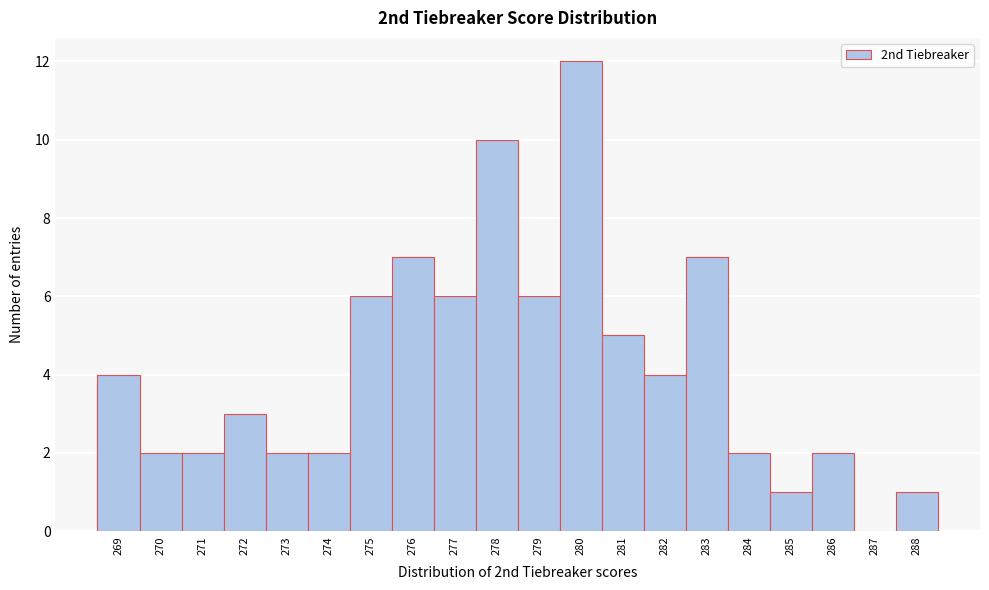

Which range on the x-axis has the tallest bar?

279.5 to 280.5